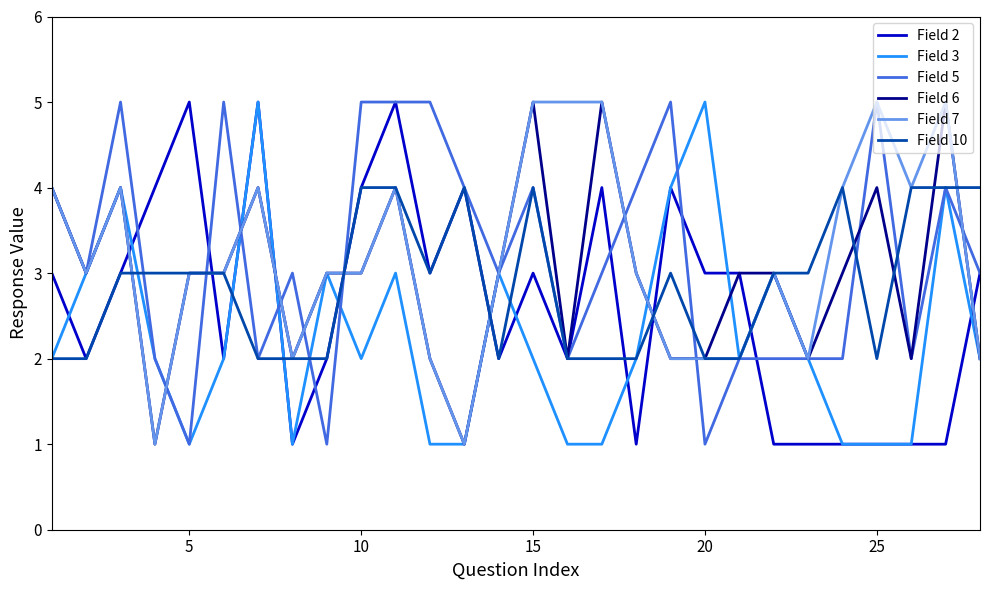

What are all the series names shown in the legend?

Field 2, Field 3, Field 5, Field 6, Field 7, Field 10